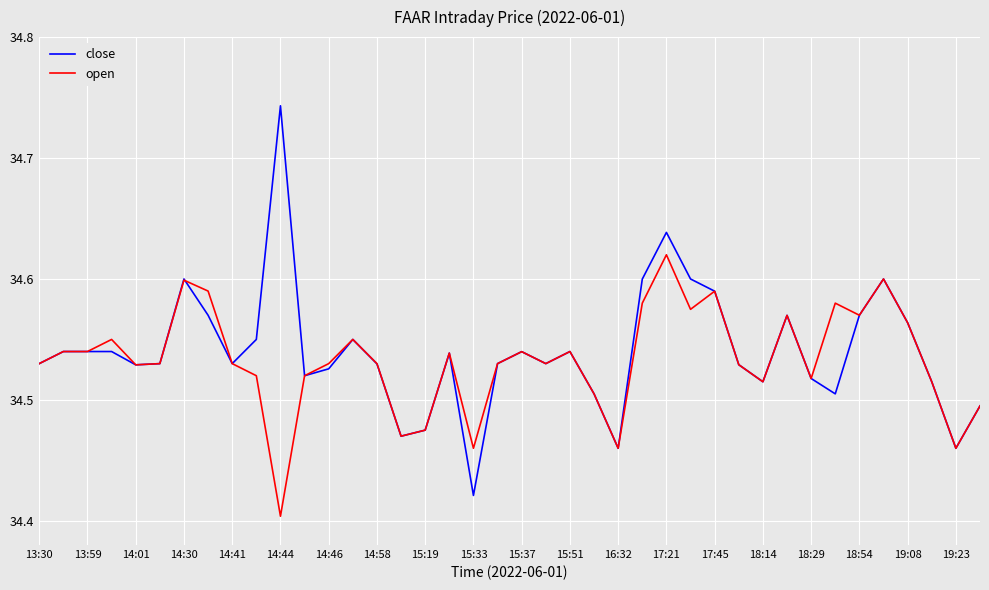

How many interior local peaks does the close series have?

9